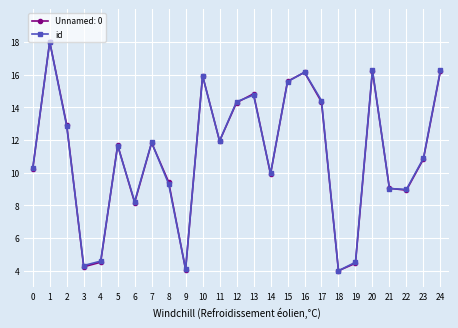

The id series shows 4.1 at 9. True or false?

True